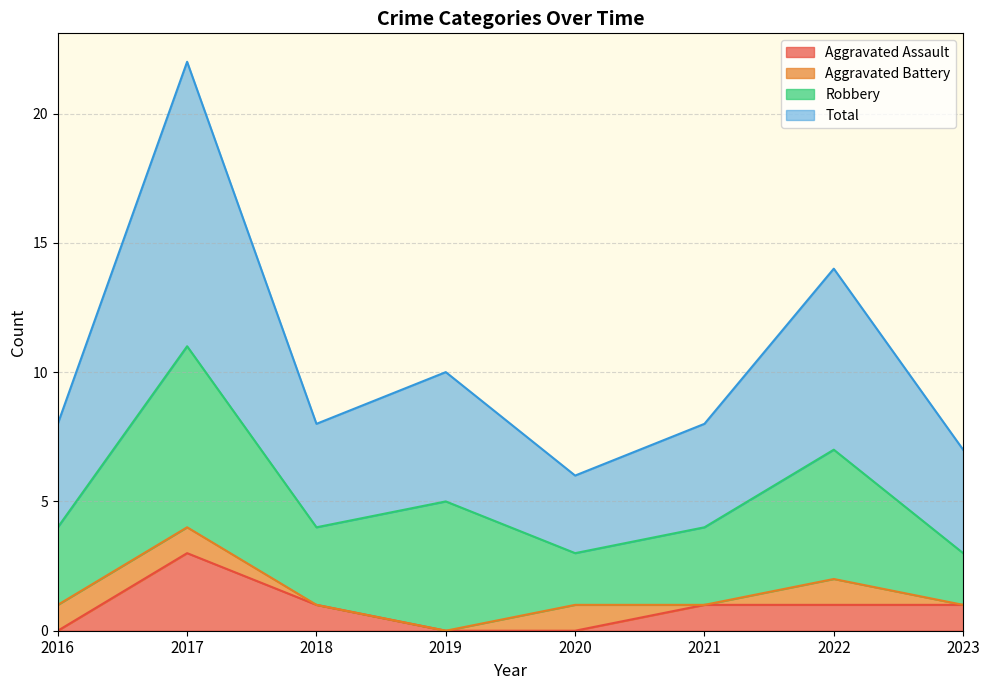

What value does the Total series have at 2017?

22